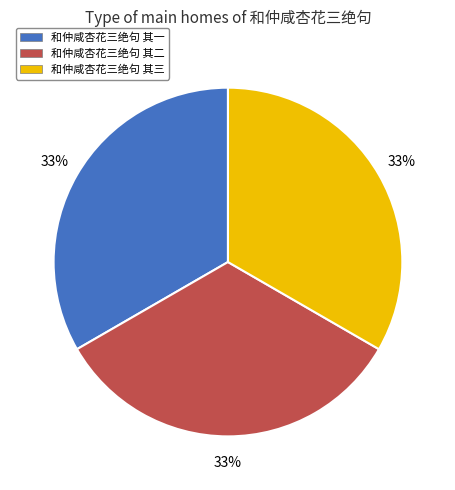

The 和仲咸杏花三绝句 其一 slice represents 33% of the pie. True or false?

True